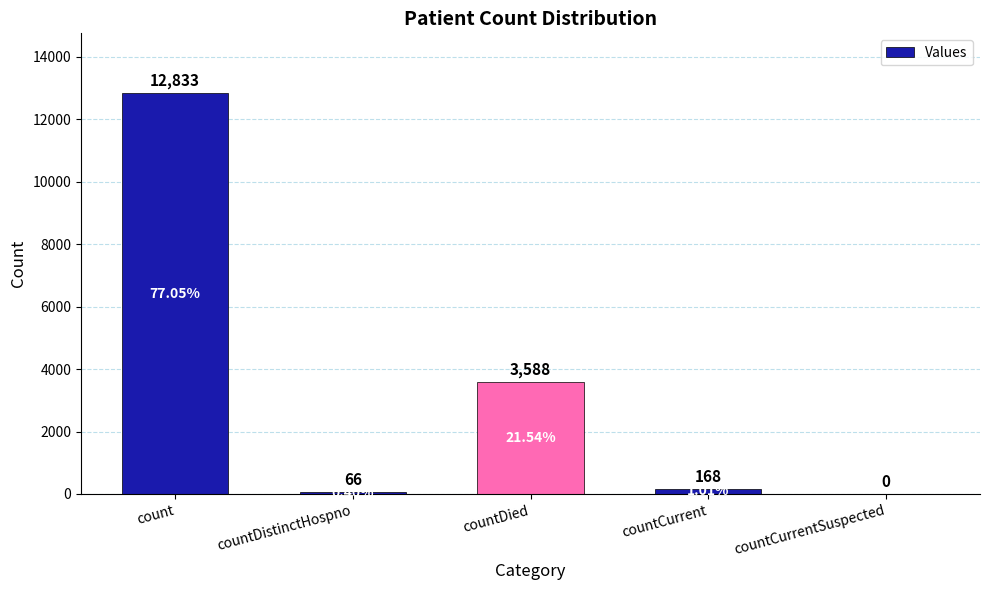

At which label is the value closest to 6416?

countDied